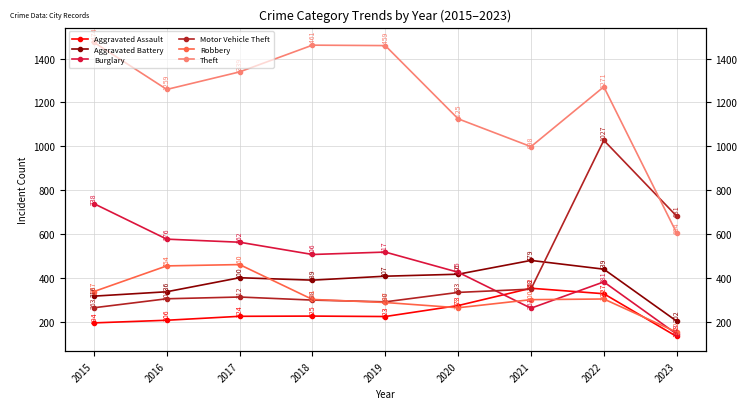

Between 2022 and 2023, which series saw the biggest shift?

Theft